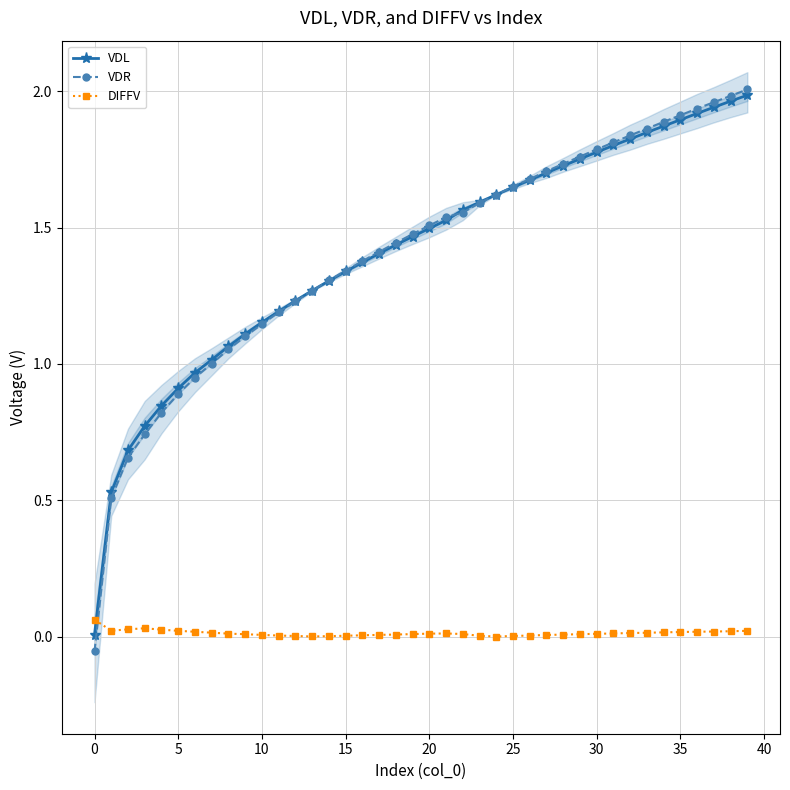

Which series ends up on top after the final intersection of VDR and DIFFV?

VDR